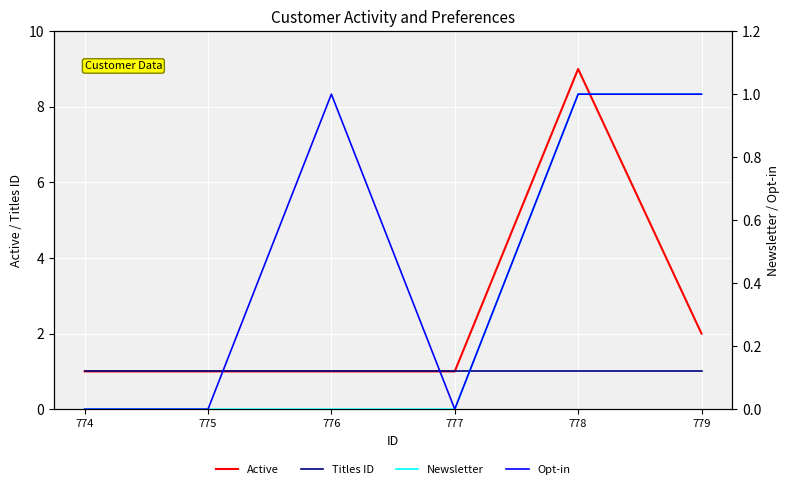

True or false: Active and Newsletter cross at least once.

False